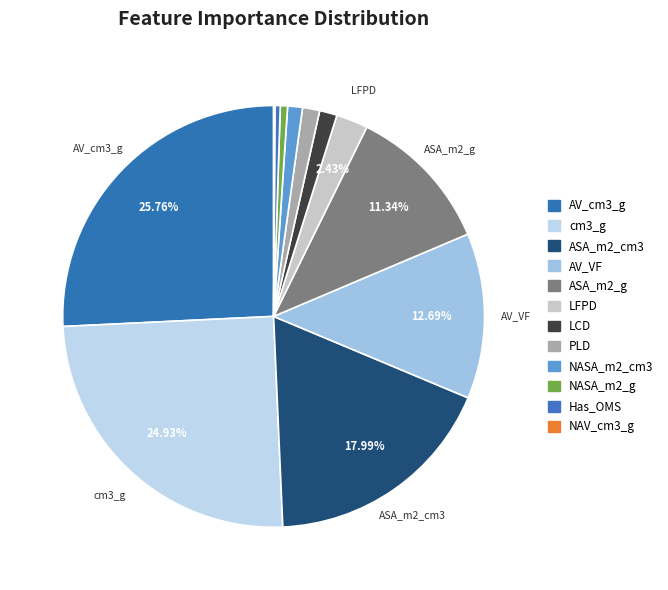

To the nearest percent, what portion does cm3_g represent?

25%